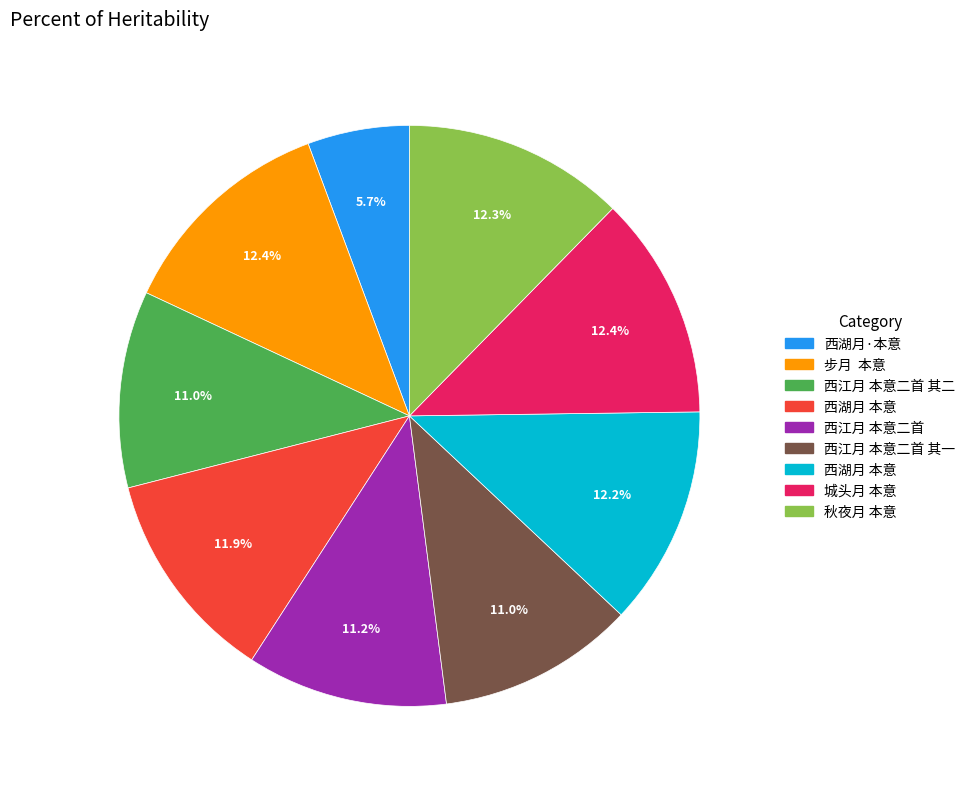

Is there a majority slice in this chart?

No